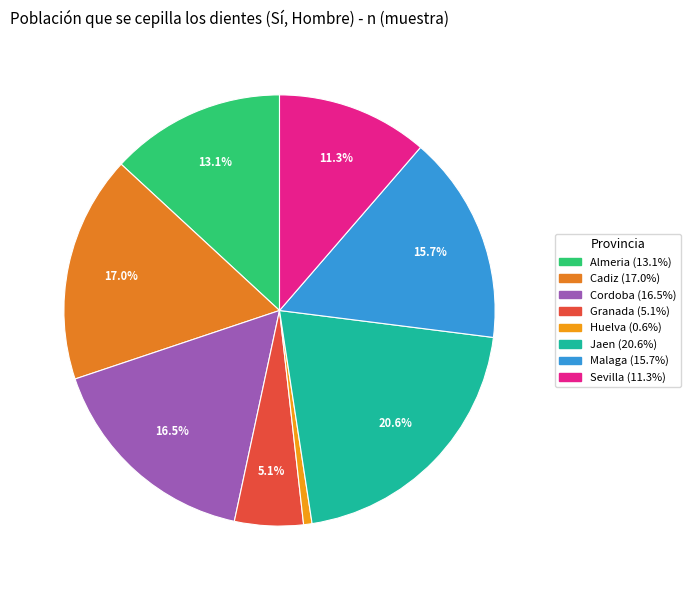

Does Jaen account for over 50% of the chart?

No